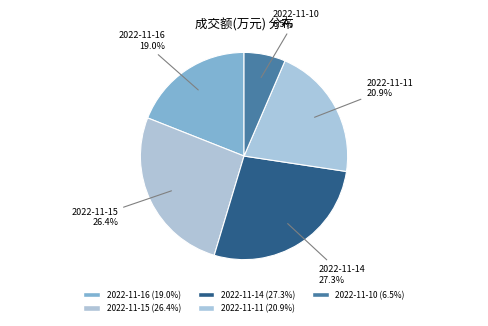

To the nearest percent, what portion does 2022-11-15 represent?

26%